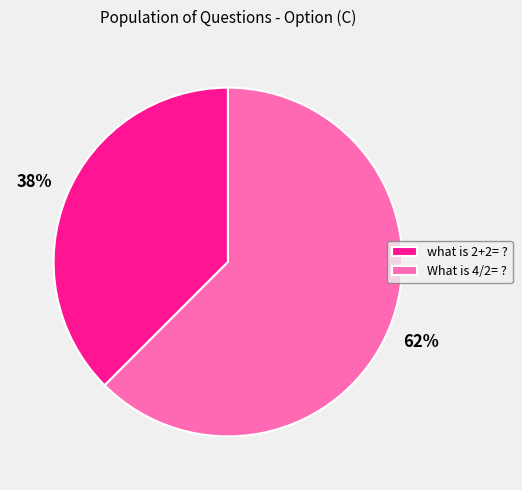

How many slices are in this pie chart?

2